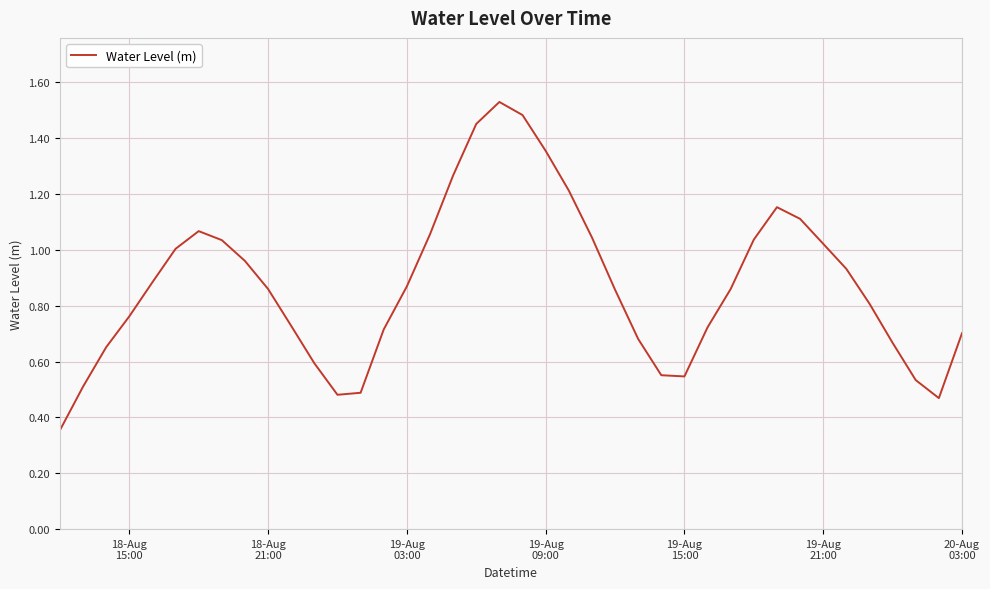

Does the chart display data point markers on the line(s)?

No